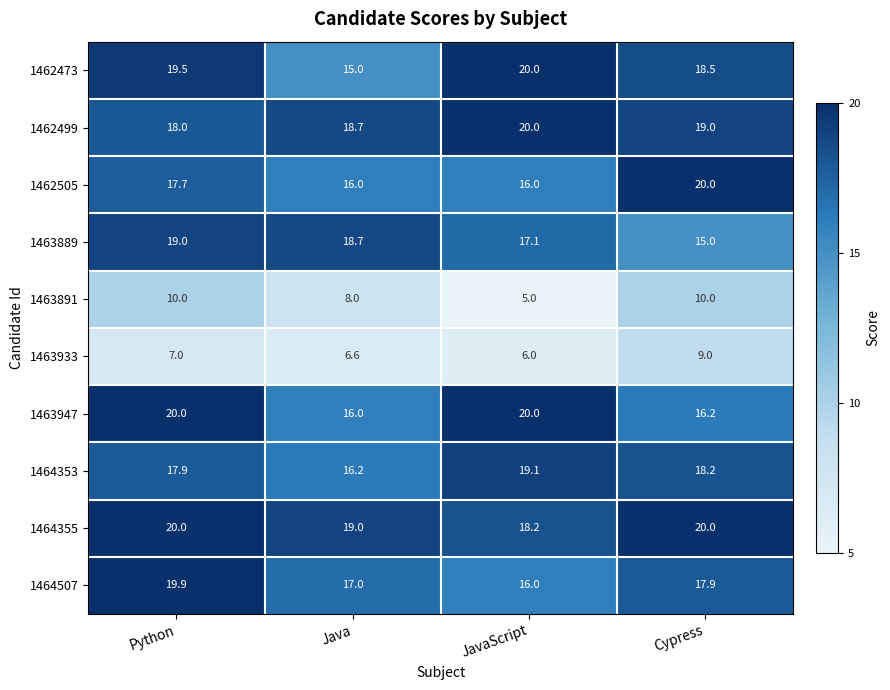

What is the highest value of the 1464355 series?

20.0